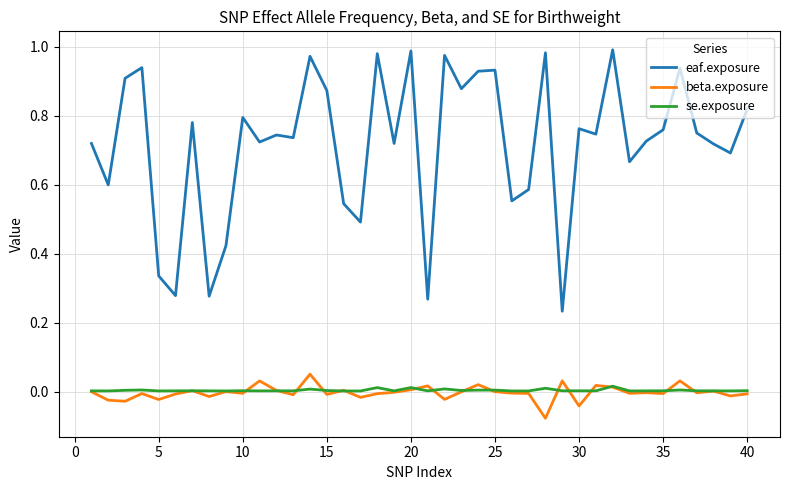

True or false: eaf.exposure and beta.exposure intersect in this chart.

False